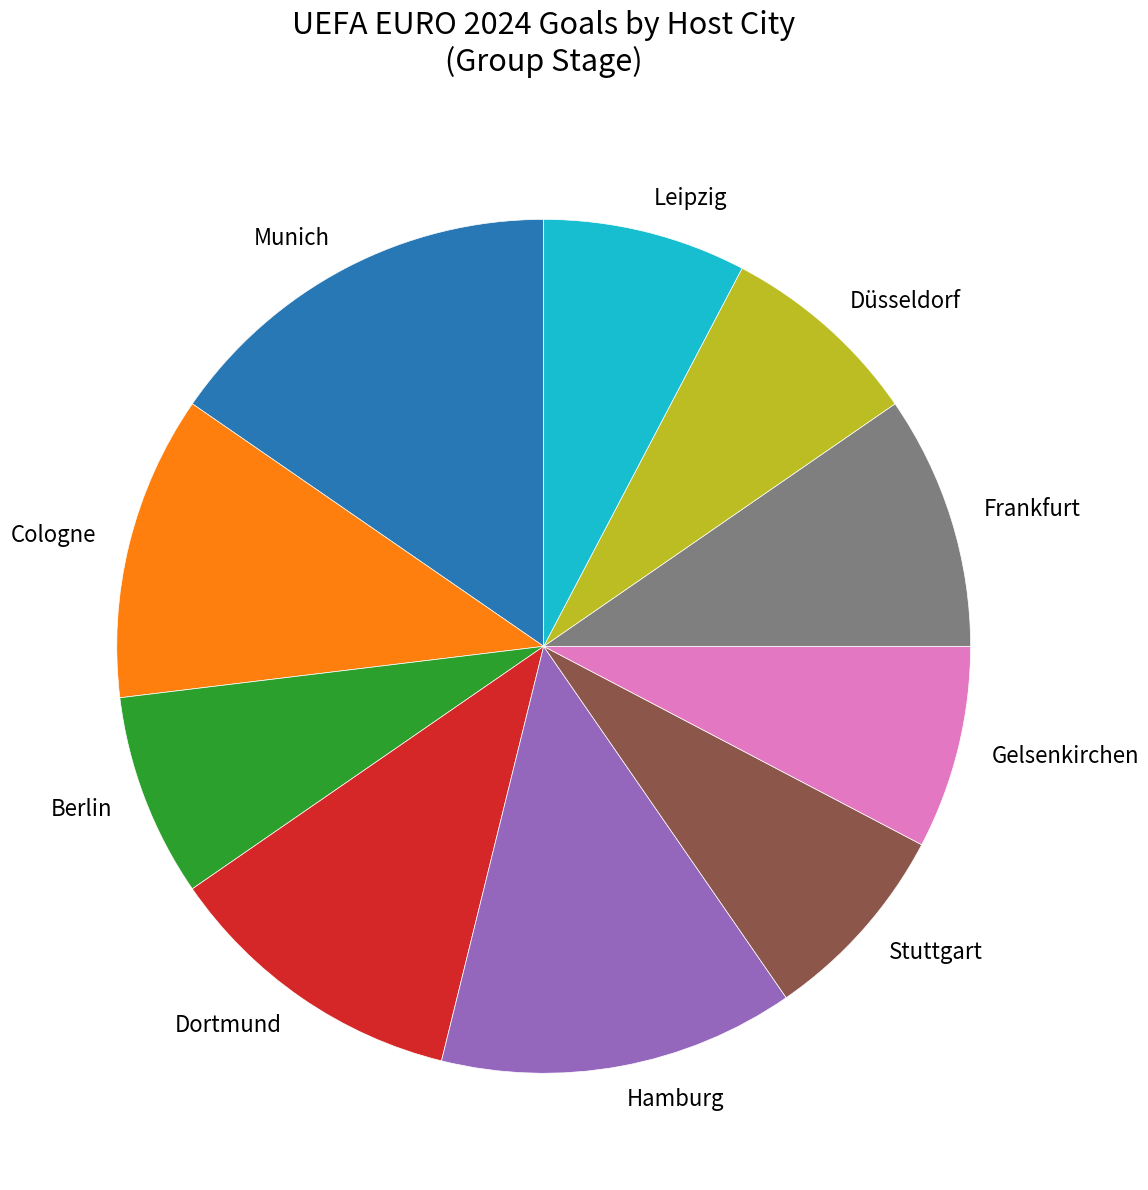

Which has a higher value, Frankfurt or Dortmund?

Dortmund